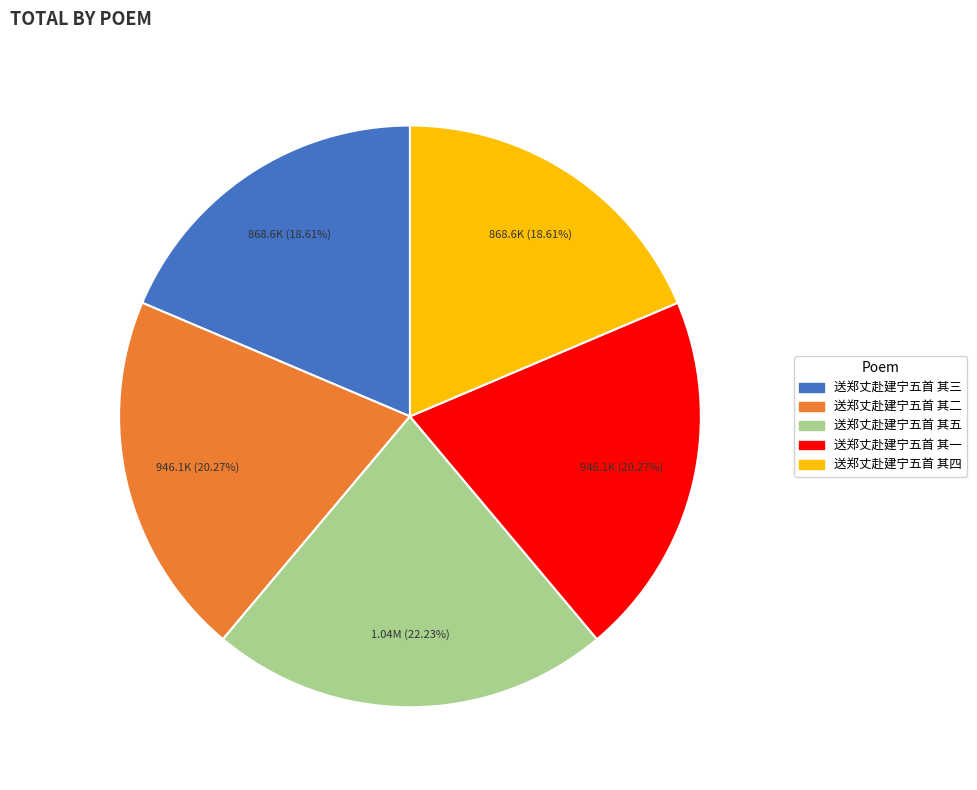

To the nearest percent, what is the difference between the largest and smallest slice percentages?

4%